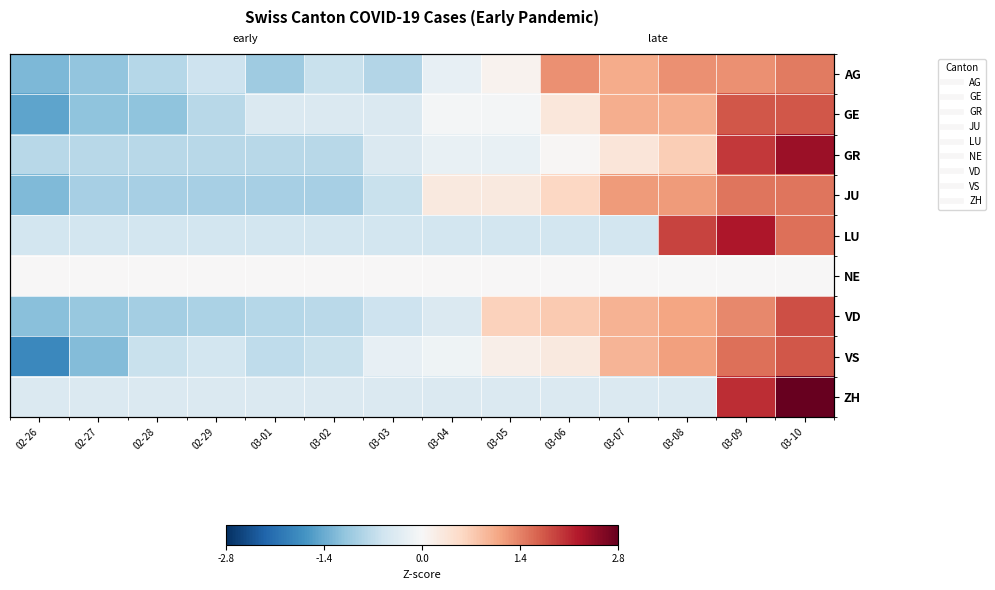

At which label does VS first exceed 0?

03-05